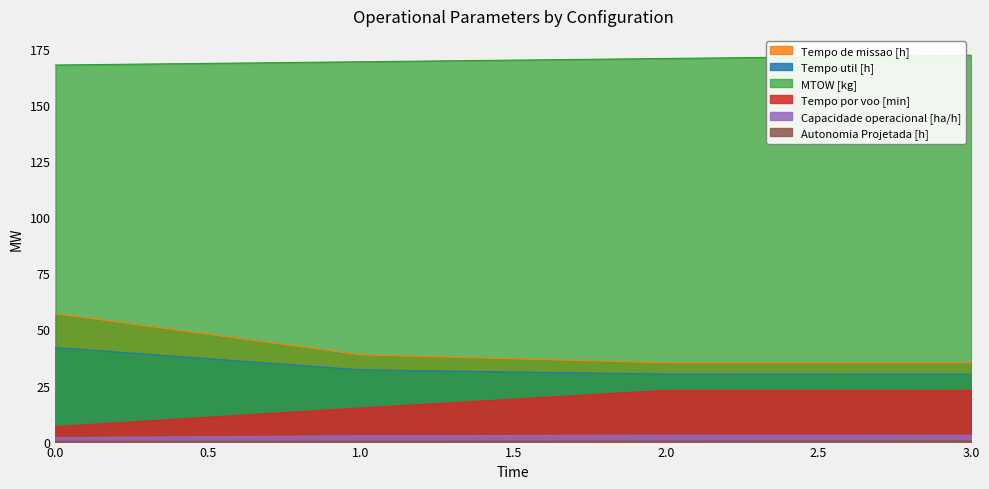

What is the total value across all series at 1.0?

257.8